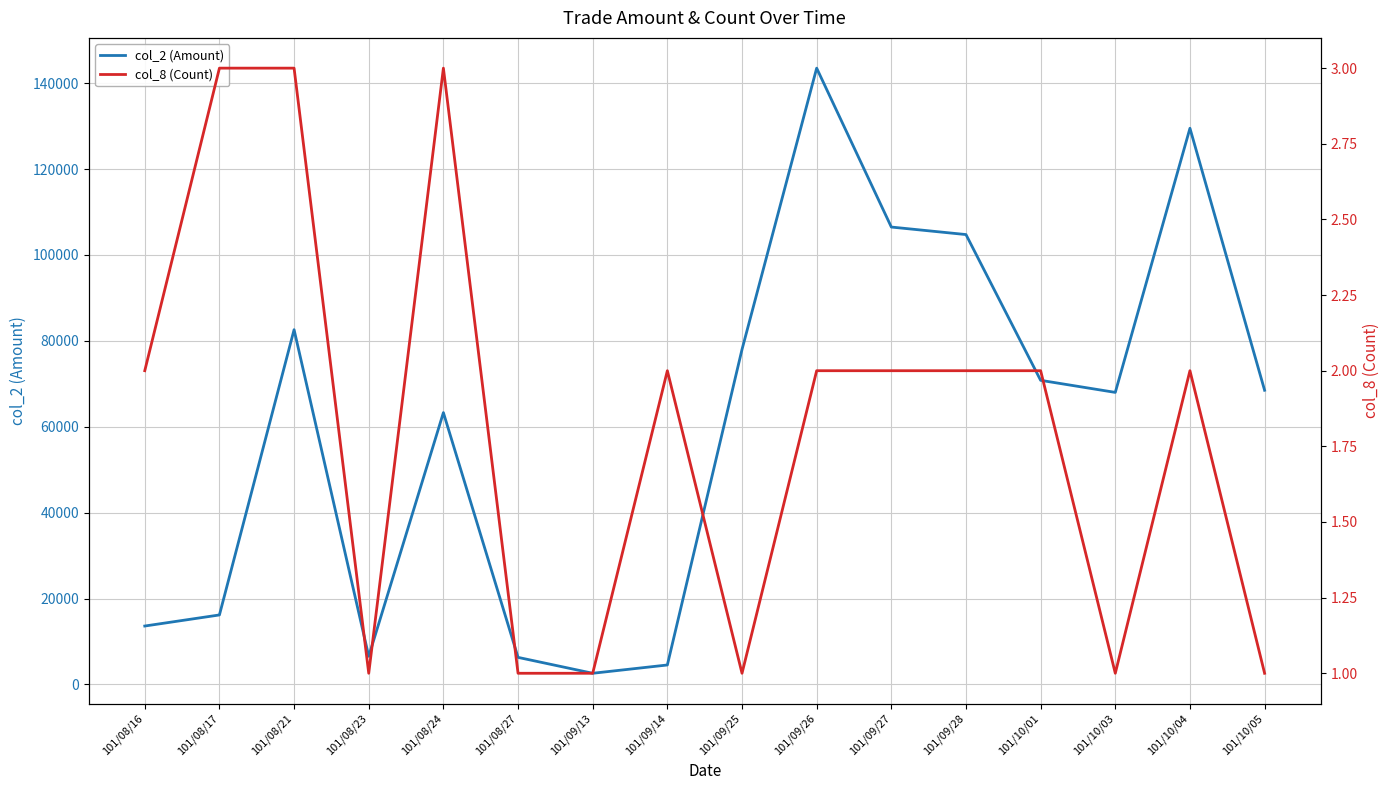

What are all the series names shown in the legend?

col_2 (Amount), col_8 (Count)